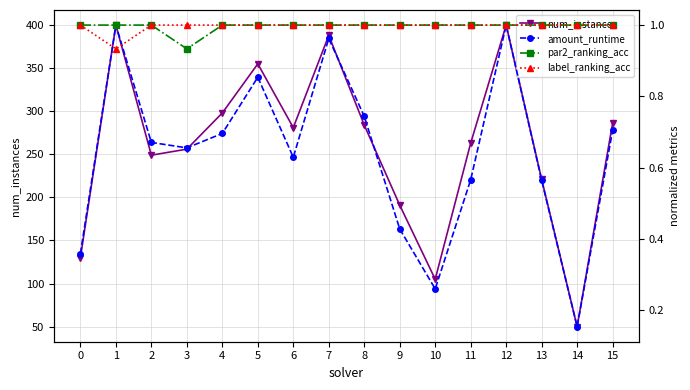

The value of label_ranking_acc at 15 is 1.0. True or false?

True